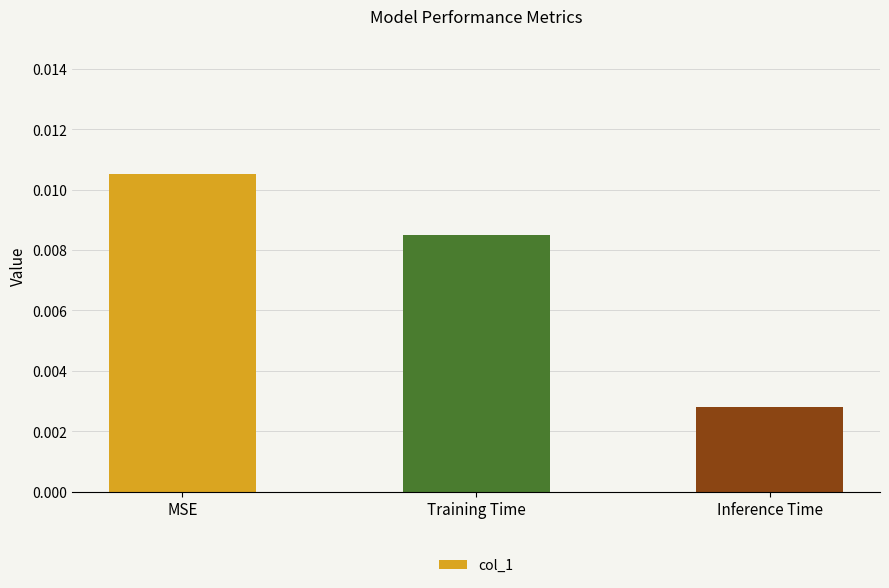

What is the label of the 2nd bar from the right?

Training Time